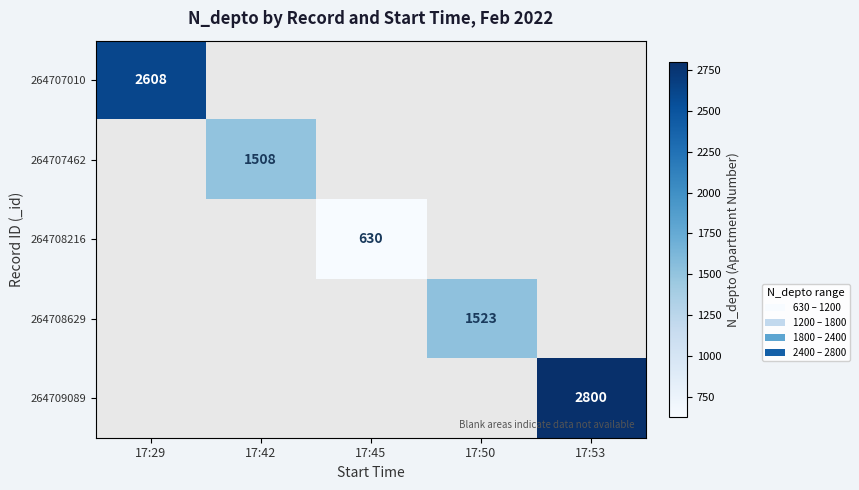

The value of 264709089 at 17:53 is 4917. True or false?

False